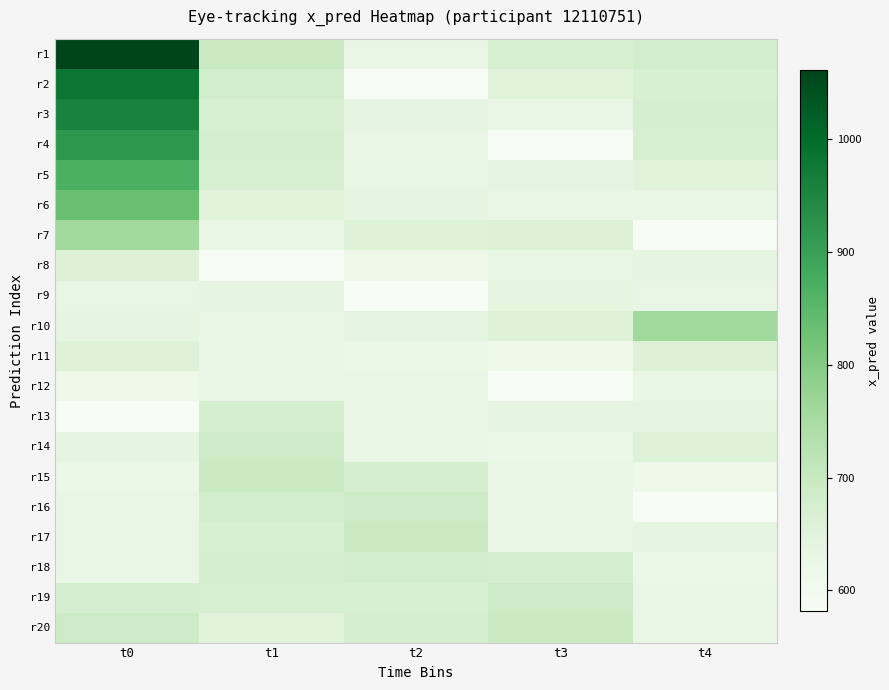

Reading right to left, list all the values displayed in this chart.

r1: t4=680.6	t3=668.4	t2=627.4	t1=697.3	t0=1061.4
r2: t4=666.1	t3=648.9	t2=584.8	t1=680.6	t0=981.3
r3: t4=672.3	t3=627.4	t2=636.4	t1=666.1	t0=957.9
r4: t4=668.4	t3=584.8	t2=625.6	t1=672.3	t0=917.3
r5: t4=648.9	t3=636.4	t2=629.2	t1=668.4	t0=870.0
r6: t4=627.4	t3=625.6	t2=641.2	t1=648.9	t0=830.9
r7: t4=584.8	t3=657.8	t2=655.6	t1=627.4	t0=758.2
r8: t4=636.4	t3=629.2	t2=614.2	t1=584.8	t0=657.8
r9: t4=625.6	t3=641.2	t2=581.5	t1=636.4	t0=629.2
r10: t4=758.2	t3=655.6	t2=638.5	t1=625.6	t0=641.2
r11: t4=657.8	t3=614.2	t2=620.1	t1=625.3	t0=655.6
r12: t4=629.2	t3=581.5	t2=627.4	t1=625.5	t0=614.2
r13: t4=641.2	t3=638.5	t2=625.3	t1=672.1	t0=581.5
r14: t4=655.6	t3=620.1	t2=625.5	t1=687.3	t0=638.5
r15: t4=614.2	t3=627.4	t2=672.1	t1=697.3	t0=620.1
r16: t4=581.5	t3=625.3	t2=687.3	t1=680.6	t0=627.4
r17: t4=638.5	t3=625.5	t2=697.3	t1=666.1	t0=625.3
r18: t4=620.1	t3=672.1	t2=680.6	t1=672.3	t0=625.5
r19: t4=627.4	t3=687.3	t2=666.1	t1=668.4	t0=672.1
r20: t4=625.3	t3=697.3	t2=672.3	t1=648.9	t0=687.3